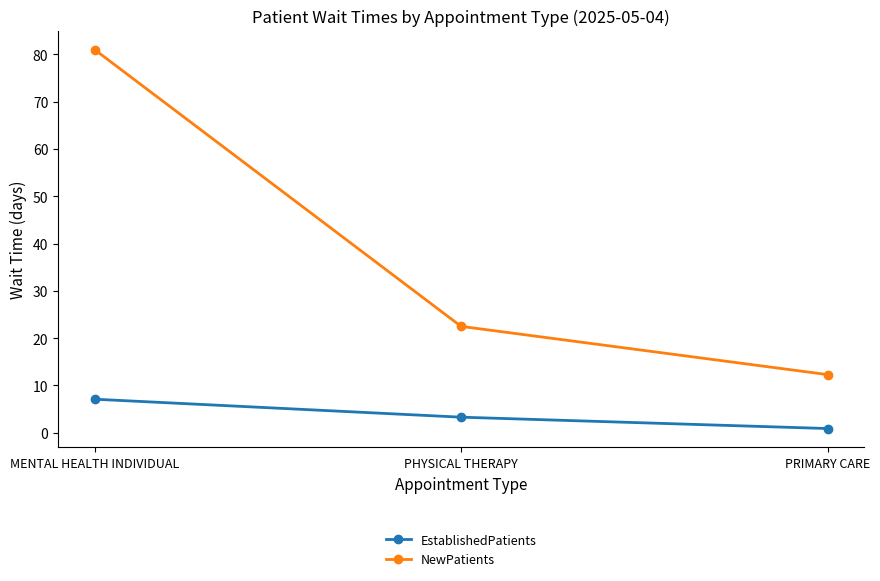

What is the label of the 3rd point from the left?

PRIMARY CARE